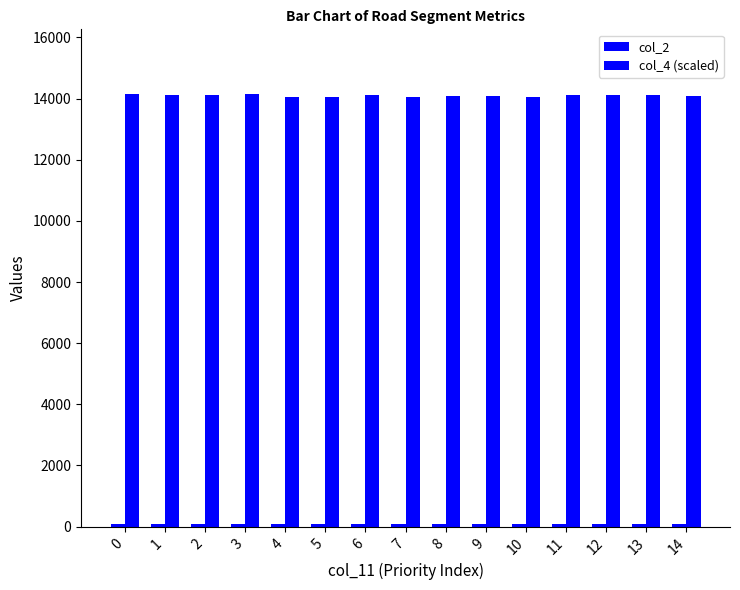

Reading right to left, transcribe all the data shown in this chart.

col_2: 96.8	98.0	98.1	98.2	95.3	95.6	96.9	94.4	97.3	94.1	94.7	99.7	98.2	99.0	99.1
col_4 (scaled): 14094.7	14114.5	14116.7	14117.4	14066.7	14073.5	14096.3	14050.7	14102.4	14045.6	14056.8	14142.7	14118.4	14131.8	14133.1